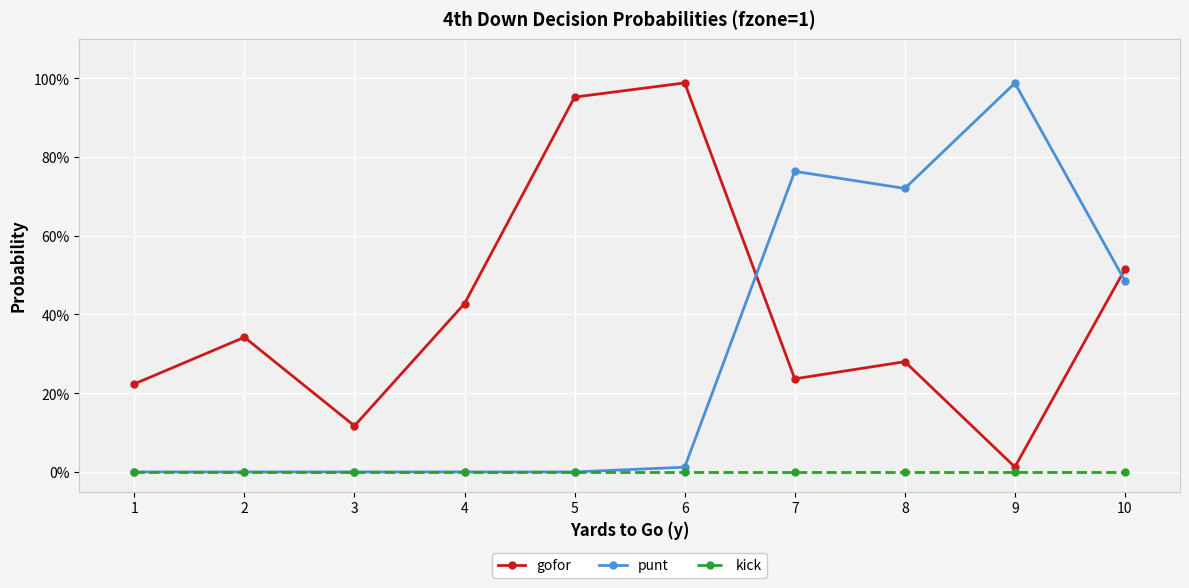

Rank the series at 5 from lowest to highest value.

punt, kick, gofor